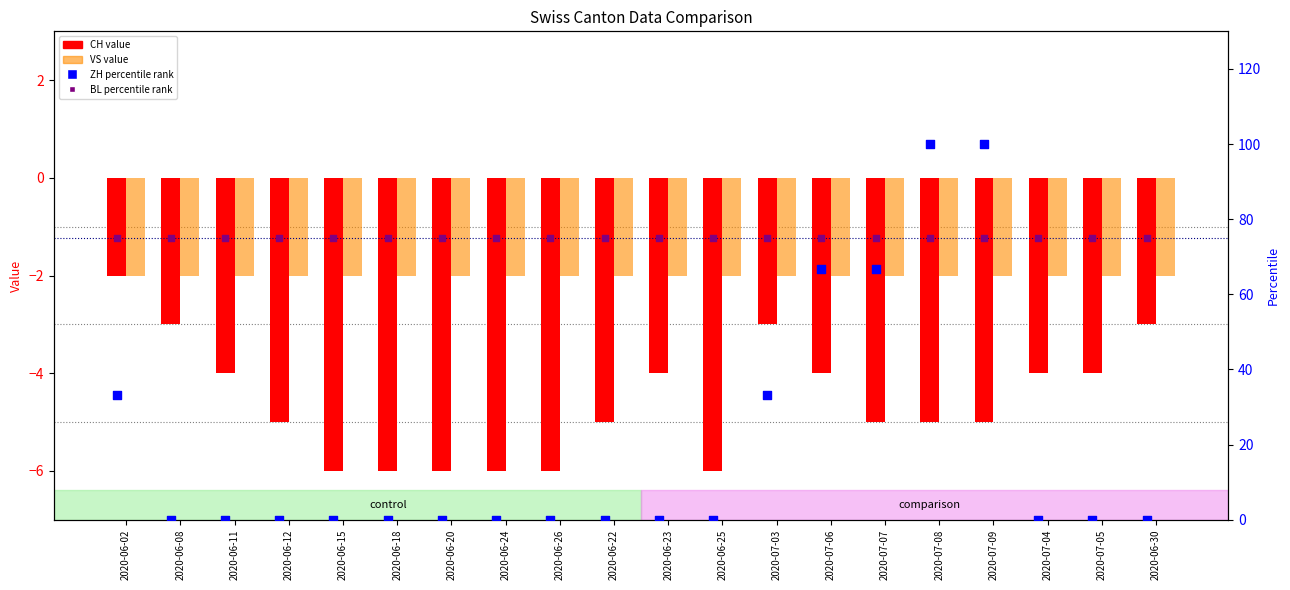

At how many categories does at least one series exceed 2?

20